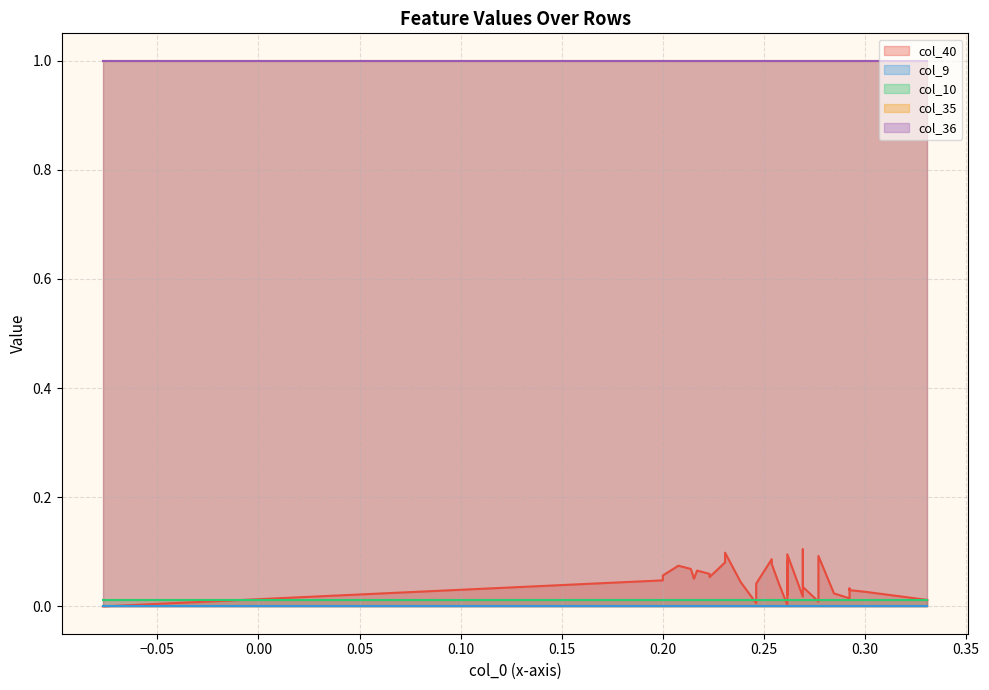

Between 3 and 19, which series saw the biggest shift?

col_40